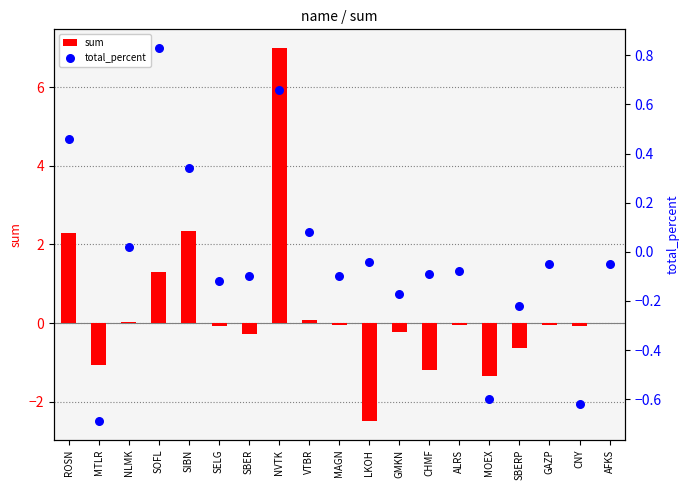

Which series contains the lowest Y value?

sum